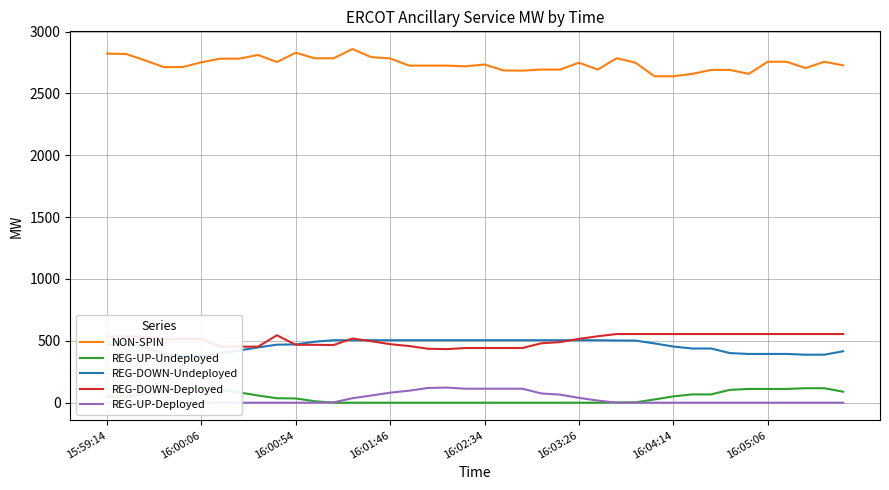

What are all the series names shown in the legend?

NON-SPIN, REG-UP-Undeployed, REG-DOWN-Undeployed, REG-DOWN-Deployed, REG-UP-Deployed